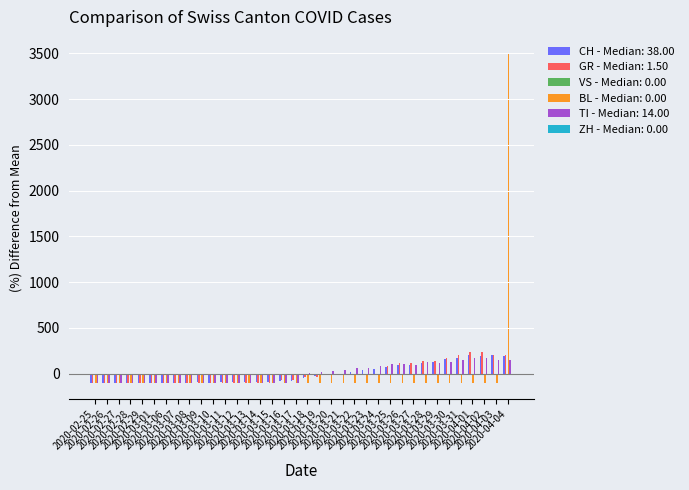

What is the greatest value displayed?

3500.0